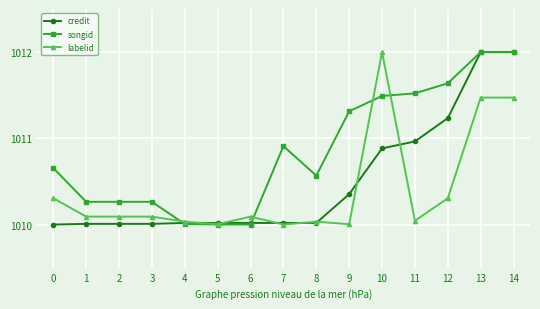

True or false: labelid has more than 0 points higher than both neighbors.

True